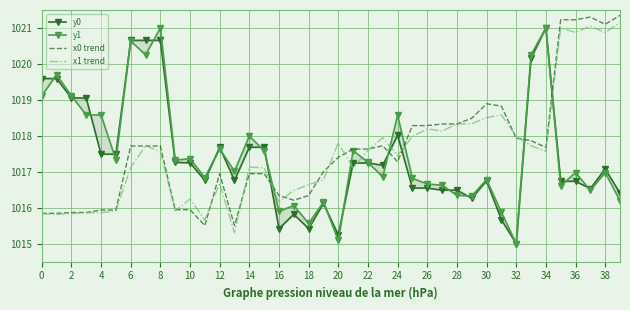

The x0 trend series shows 1384.4 at 21. True or false?

False